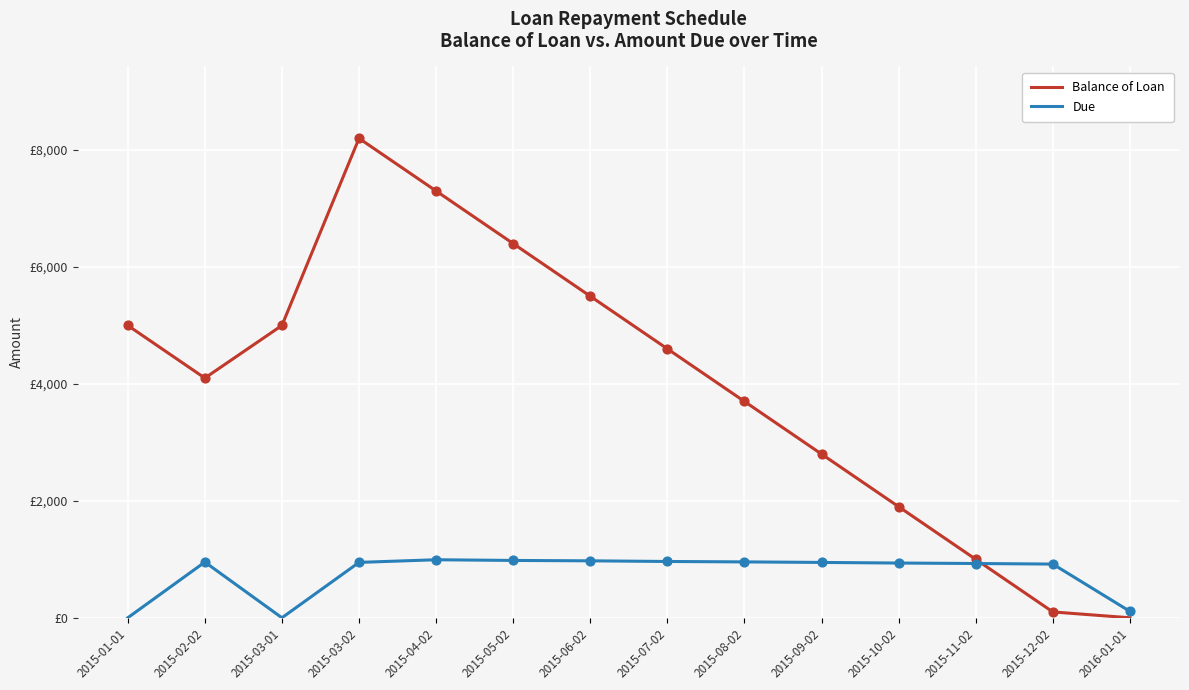

Does the chart have visible grid lines?

Yes